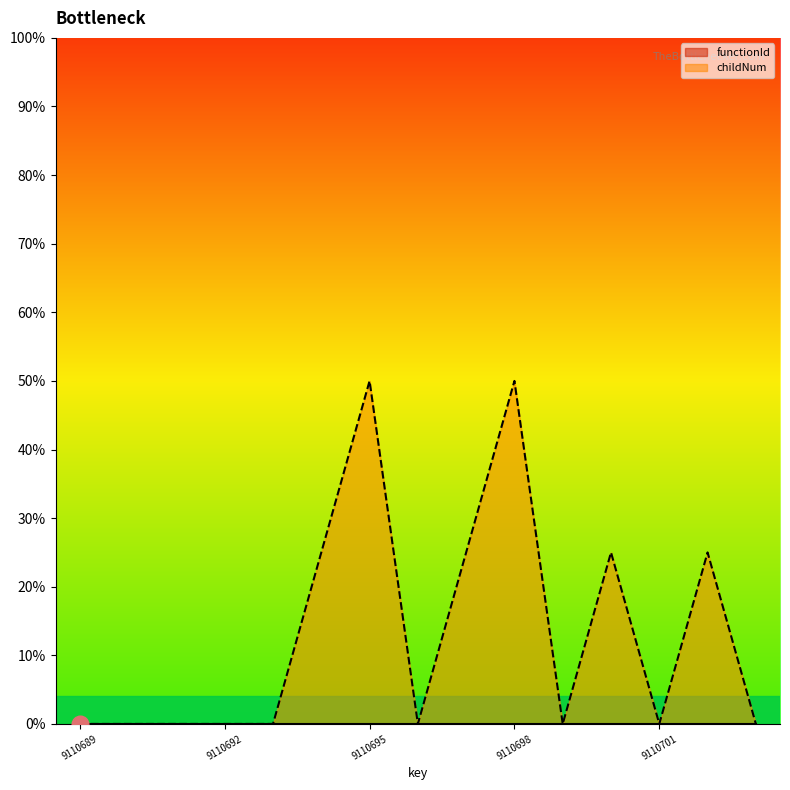

List the labels in order of value, largest first.

9110695, 9110698, 9110694, 9110697, 9110700, 9110702, 9110689, 9110690, 9110691, 9110692, 9110693, 9110696, 9110699, 9110701, 9110703